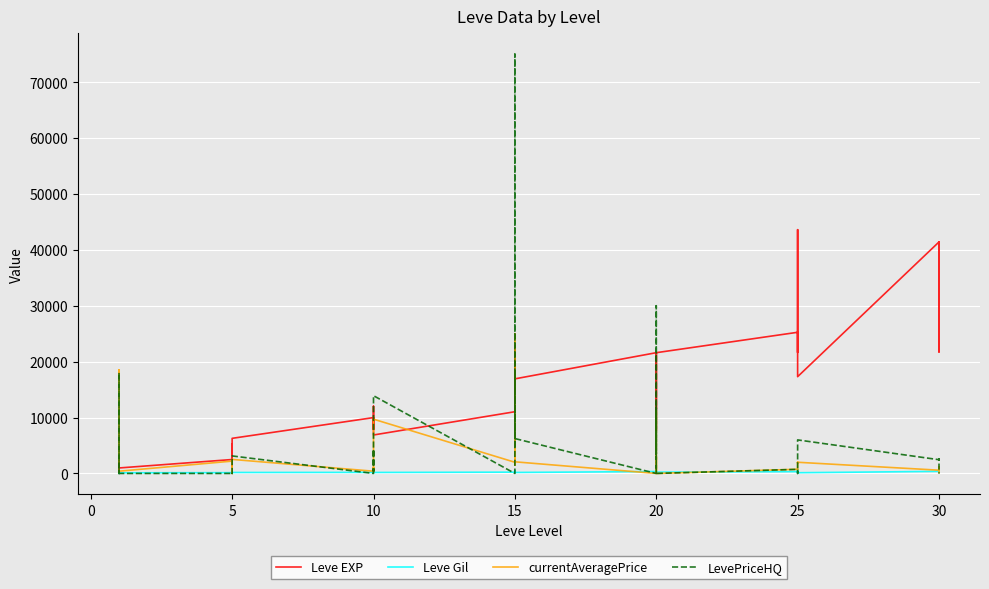

How many data points does each series have?

40